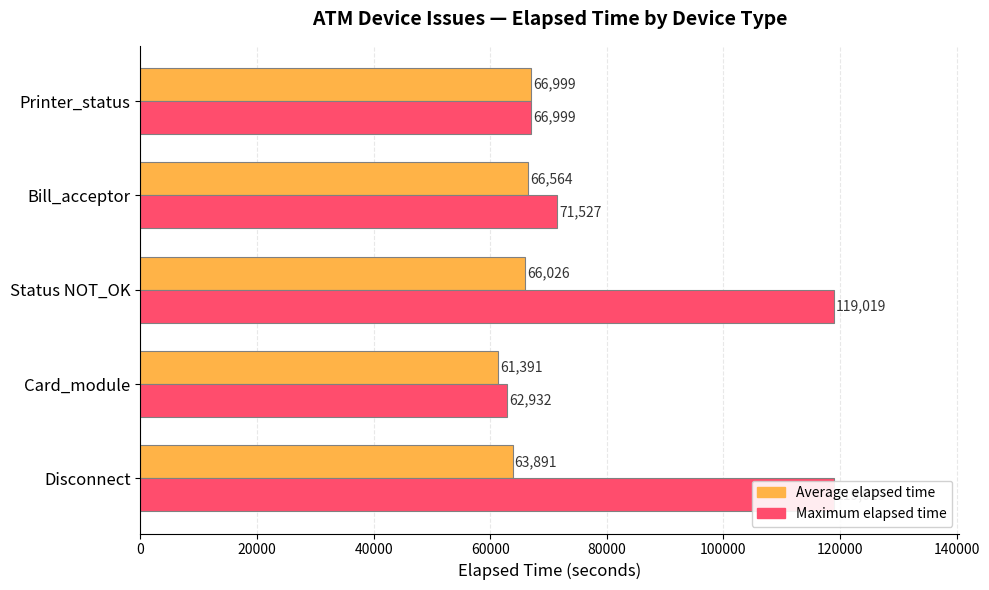

Reading left to right, what are all the values shown in this chart?

Average elapsed time: 63891	61391	66026	66564	66999
Maximum elapsed time: 119019	62932	119019	71527	66999